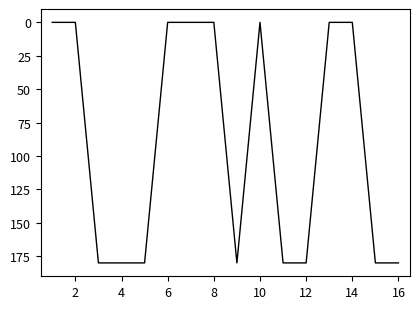

What is the maximum value shown in the chart?

180